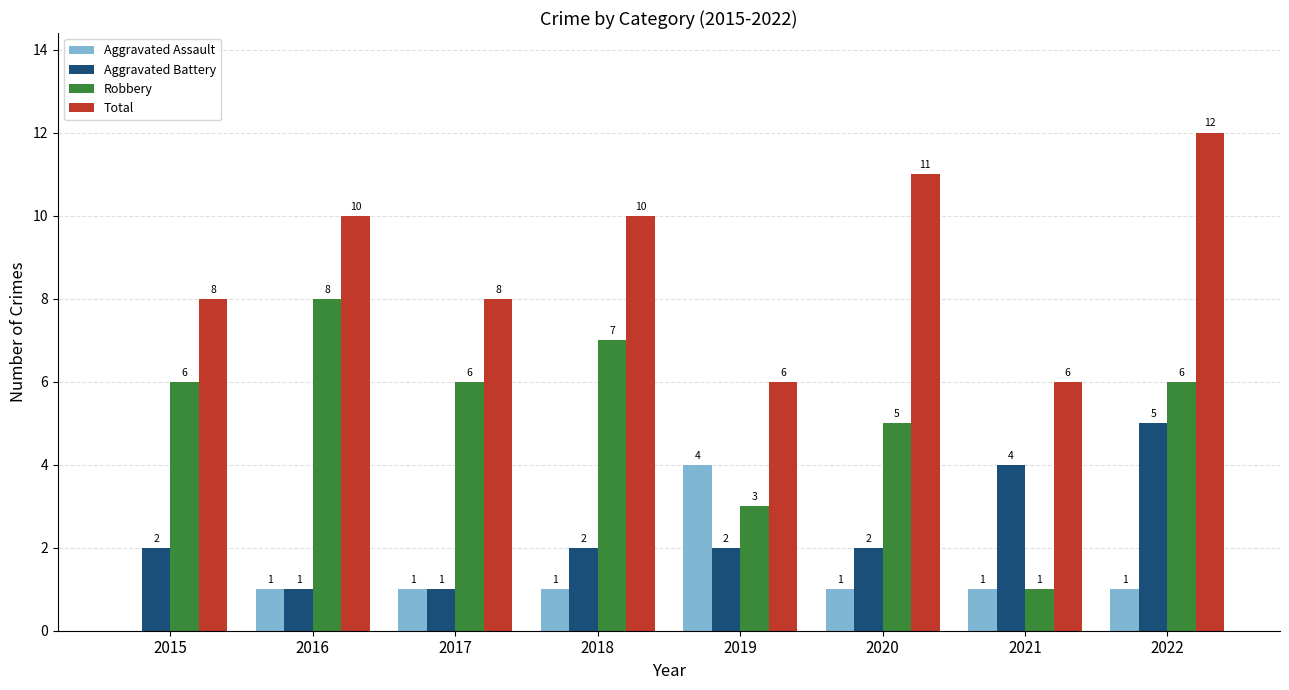

How many values in Aggravated Assault are above zero?

7